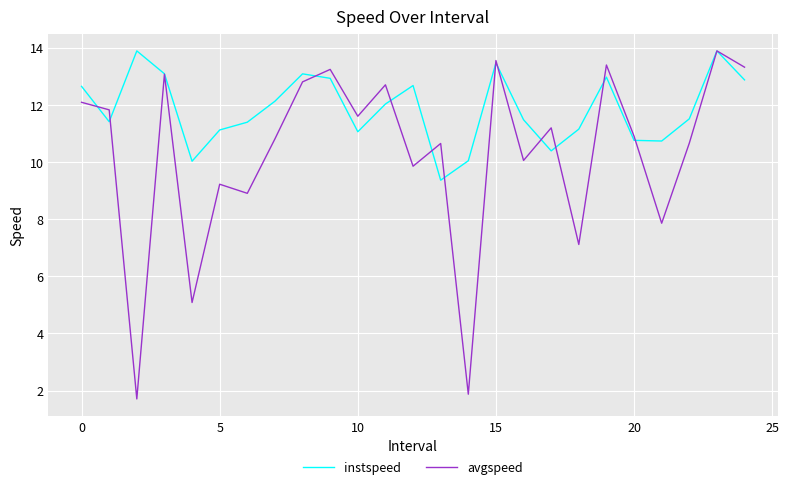

In avgspeed, how many points are lower than both neighbors (excluding endpoints)?

9